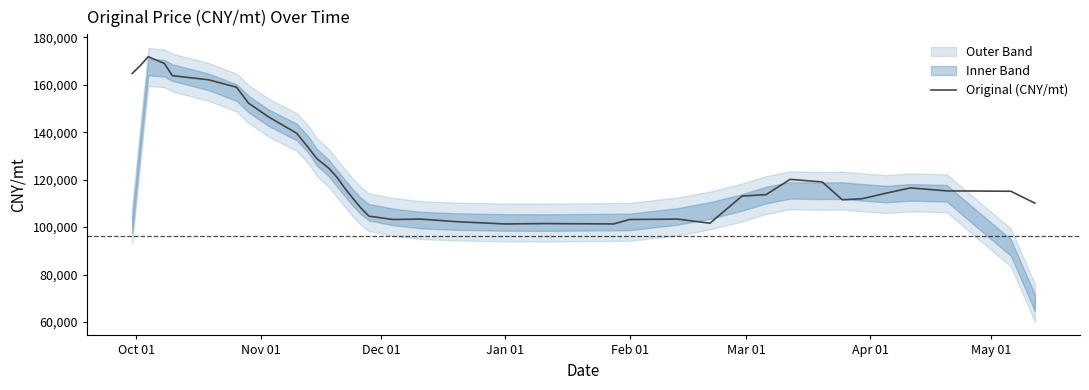

What is the sum of all values?

4728689.3